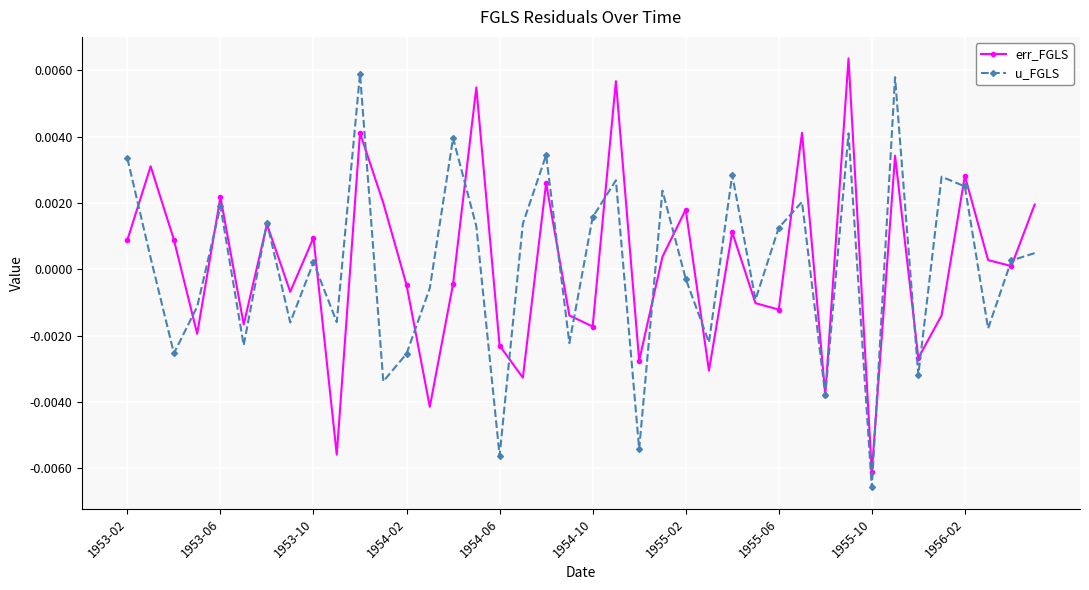

True or false: u_FGLS has more than 2 points higher than both neighbors.

True